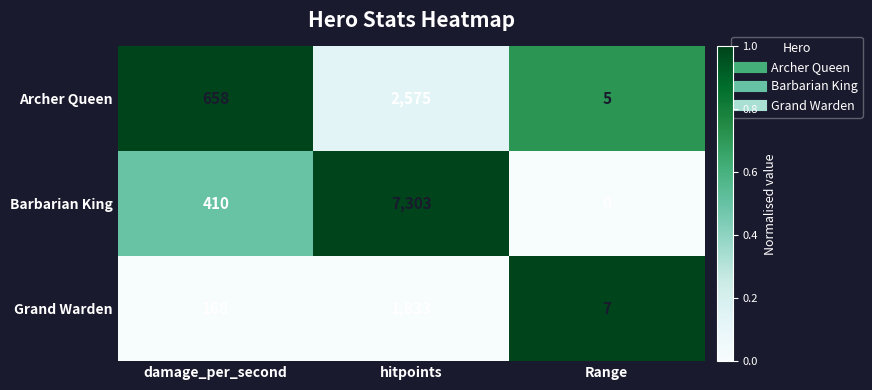

Reading left to right, extract all data points from this chart.

Archer Queen: 658	2575	5
Barbarian King: 410	7303	0
Grand Warden: 168	1833	7